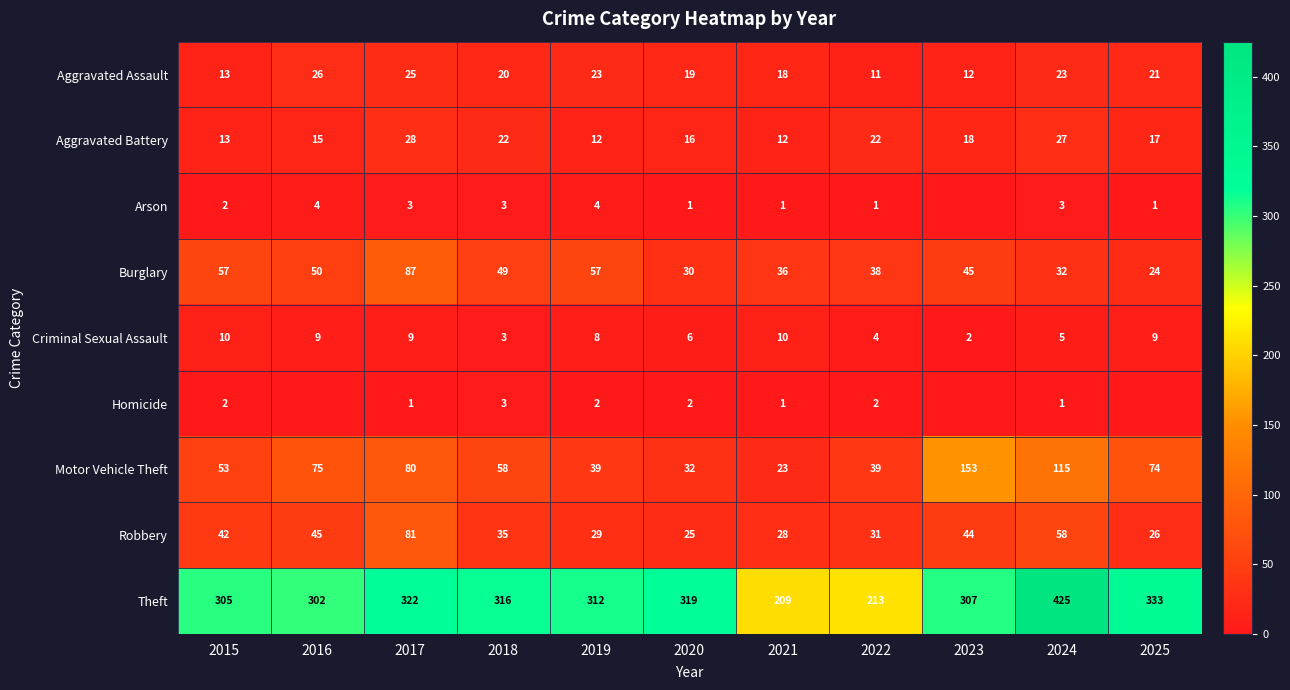

Is it true that Motor Vehicle Theft equals 67 at 2022?

False